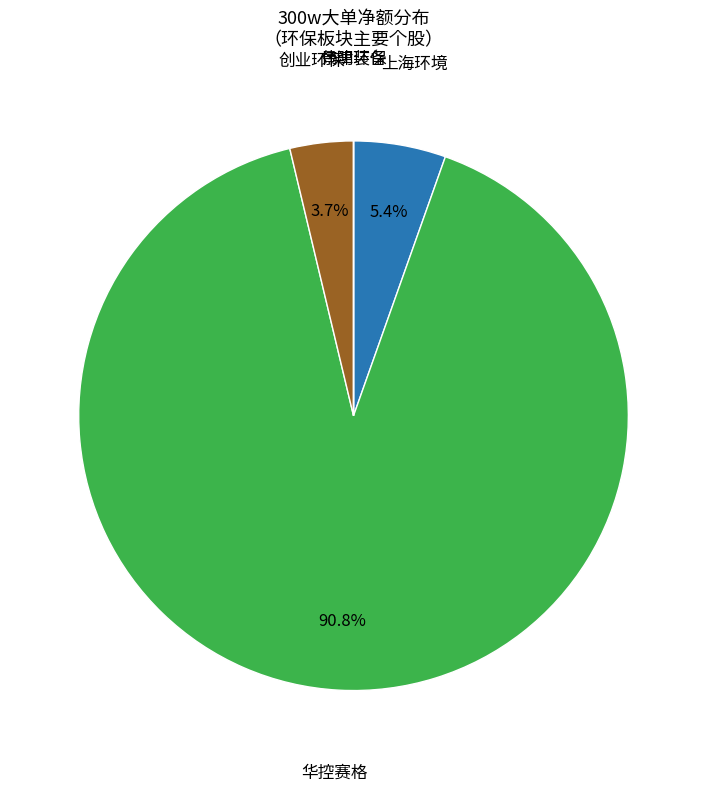

What is the smallest slice in the pie chart?

创业环保